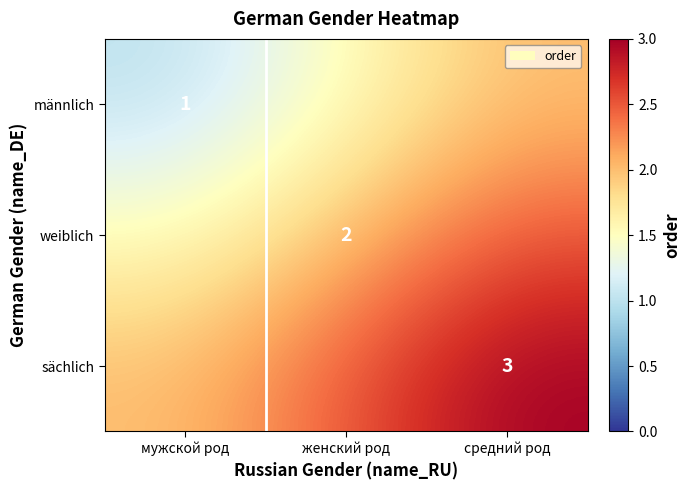

Is it true that sächlich equals 3.0 at средний род?

True